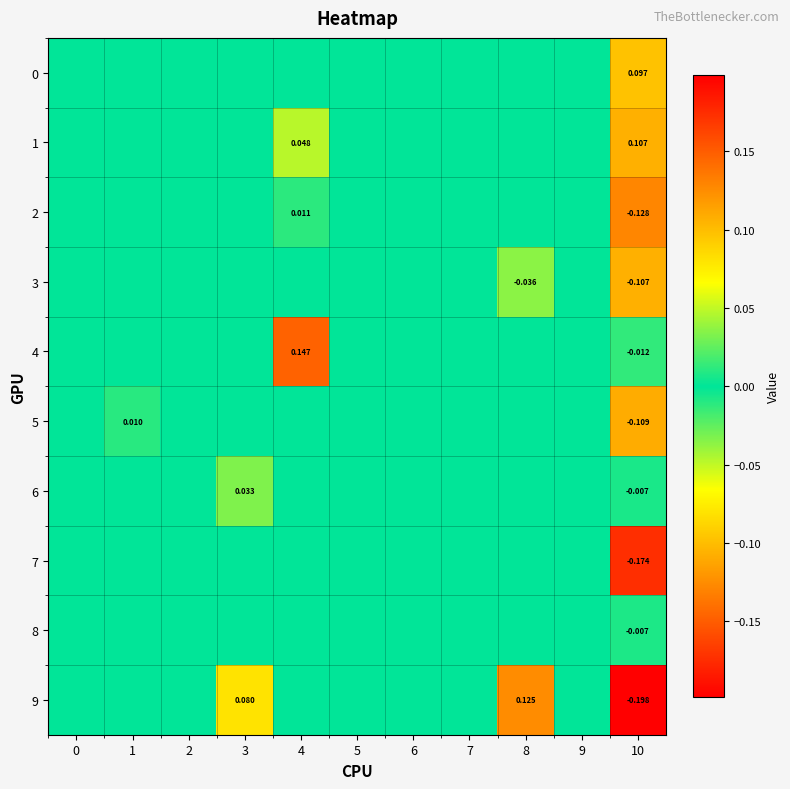

How many data points in 5 are above 0?

1